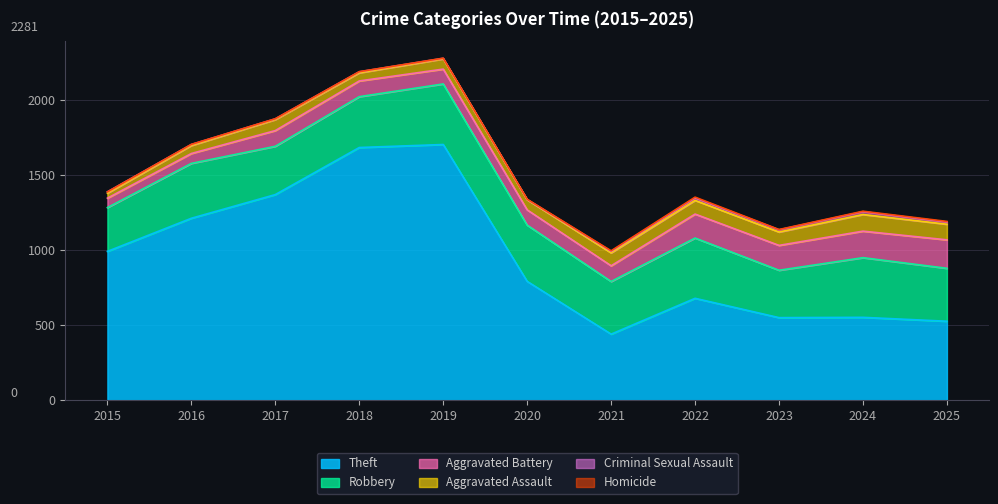

Does the chart display data point markers on the line(s)?

No